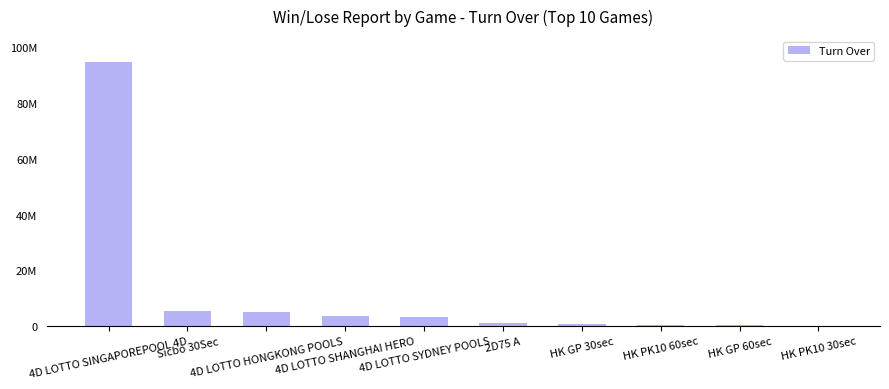

Rank the categories by value from highest to lowest.

4D LOTTO SINGAPOREPOOL 4D, Sicbo 30Sec, 4D LOTTO HONGKONG POOLS, 4D LOTTO SHANGHAI HERO, 4D LOTTO SYDNEY POOLS, 2D75 A, HK GP 30sec, HK PK10 60sec, HK GP 60sec, HK PK10 30sec